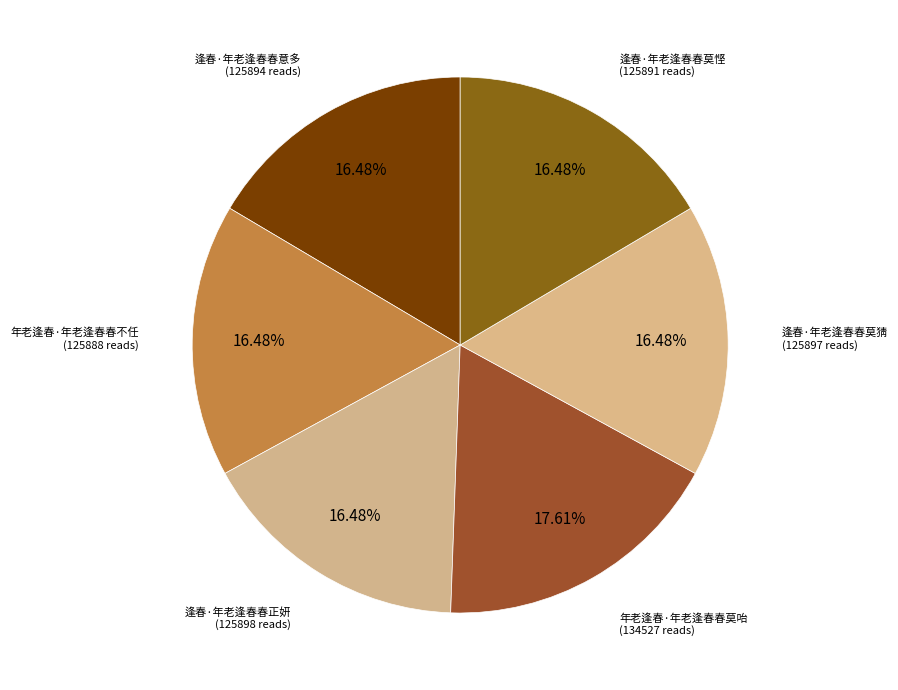

Rank the categories by value from lowest to highest.

年老逢春·年老逢春春不任, 逢春·年老逢春春莫悭, 逢春·年老逢春春意多, 逢春·年老逢春春莫猜, 逢春·年老逢春春正妍, 年老逢春·年老逢春春莫咍